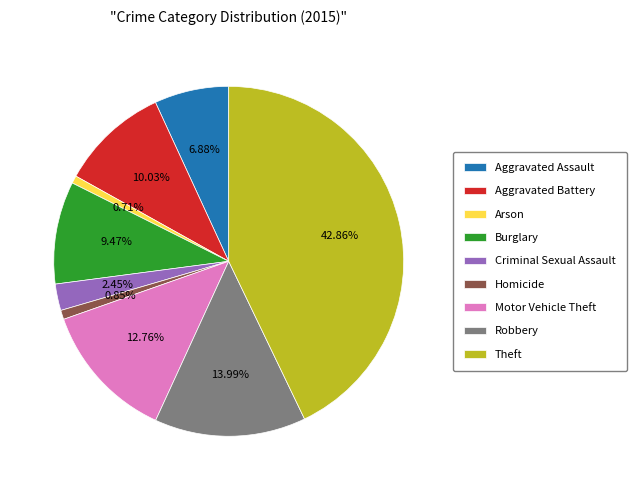

To the nearest percent, what is the combined percentage of Homicide and Aggravated Assault?

8%